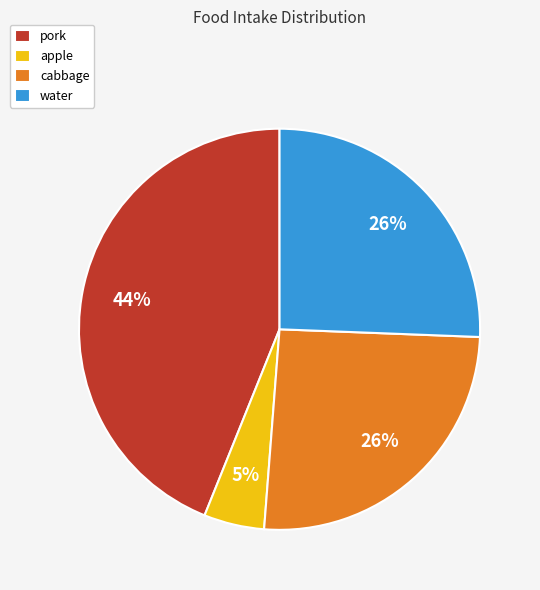

Between cabbage and apple, which is larger?

cabbage